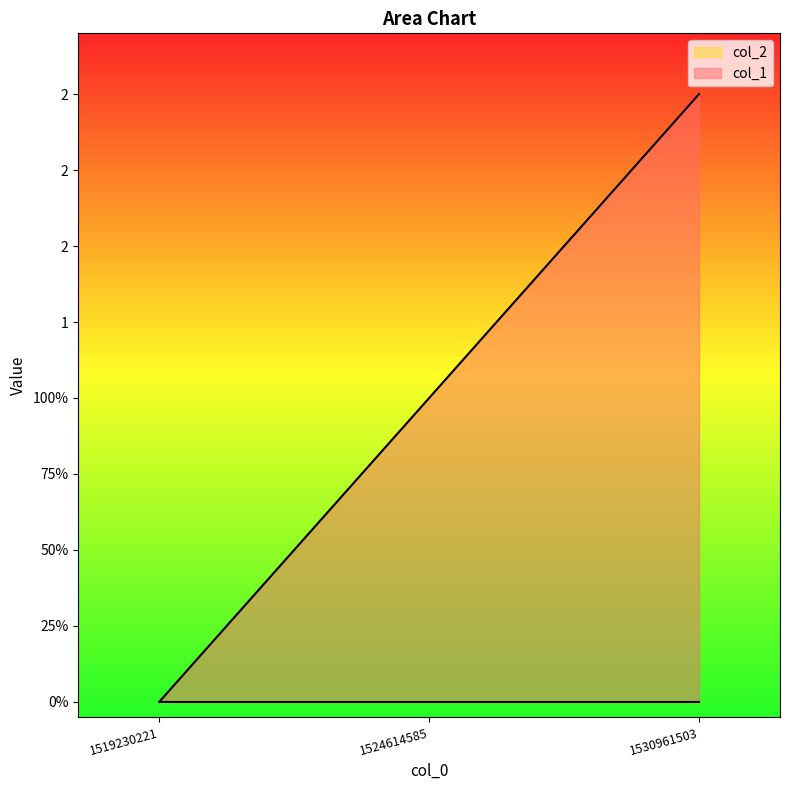

How many categories are shown in the chart?

3